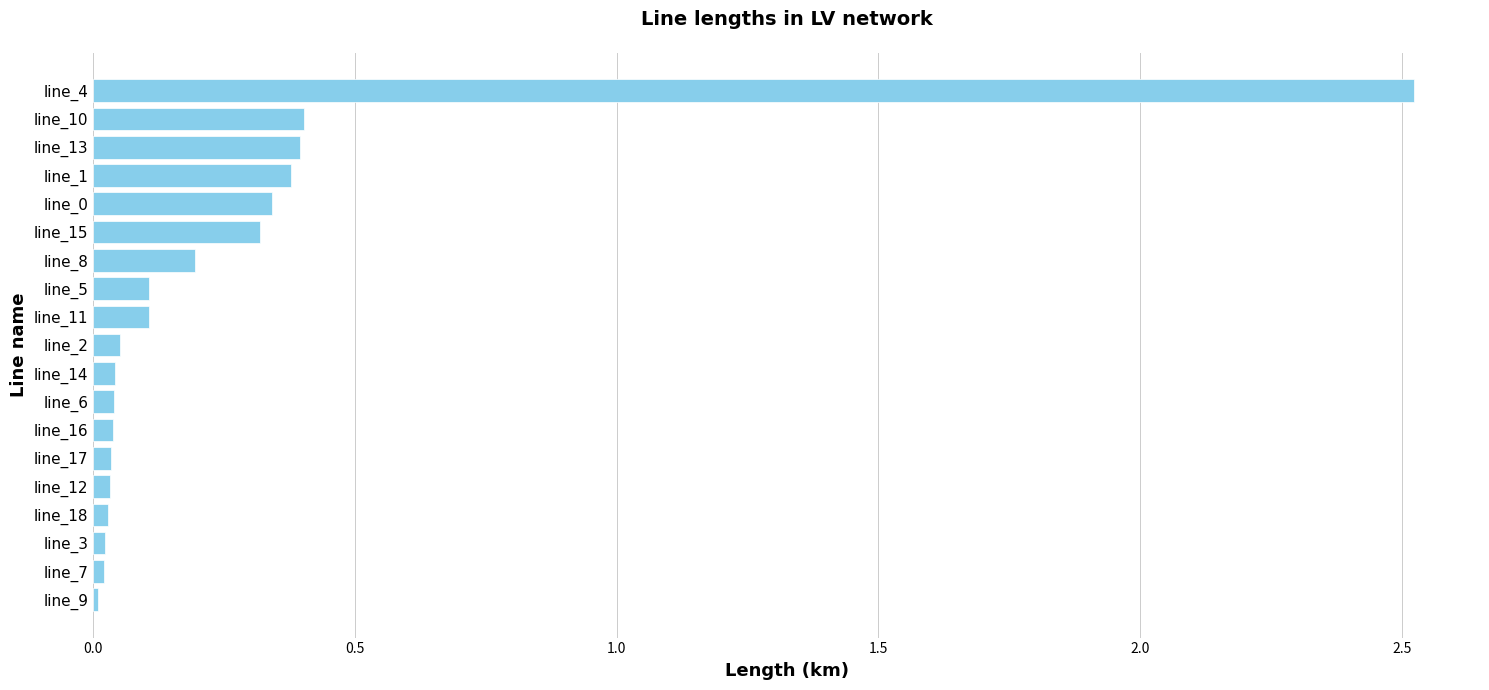

What is the difference between the maximum and minimum values?

2.5